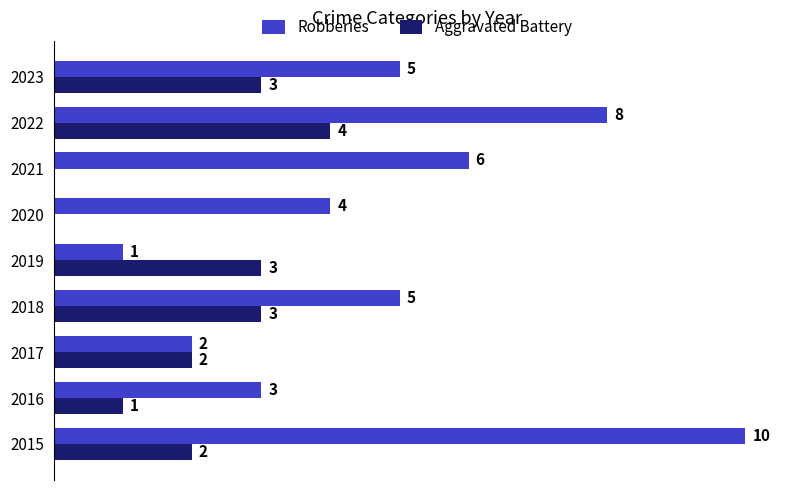

Between 2017 and 2023, which series saw the biggest shift?

Robberies